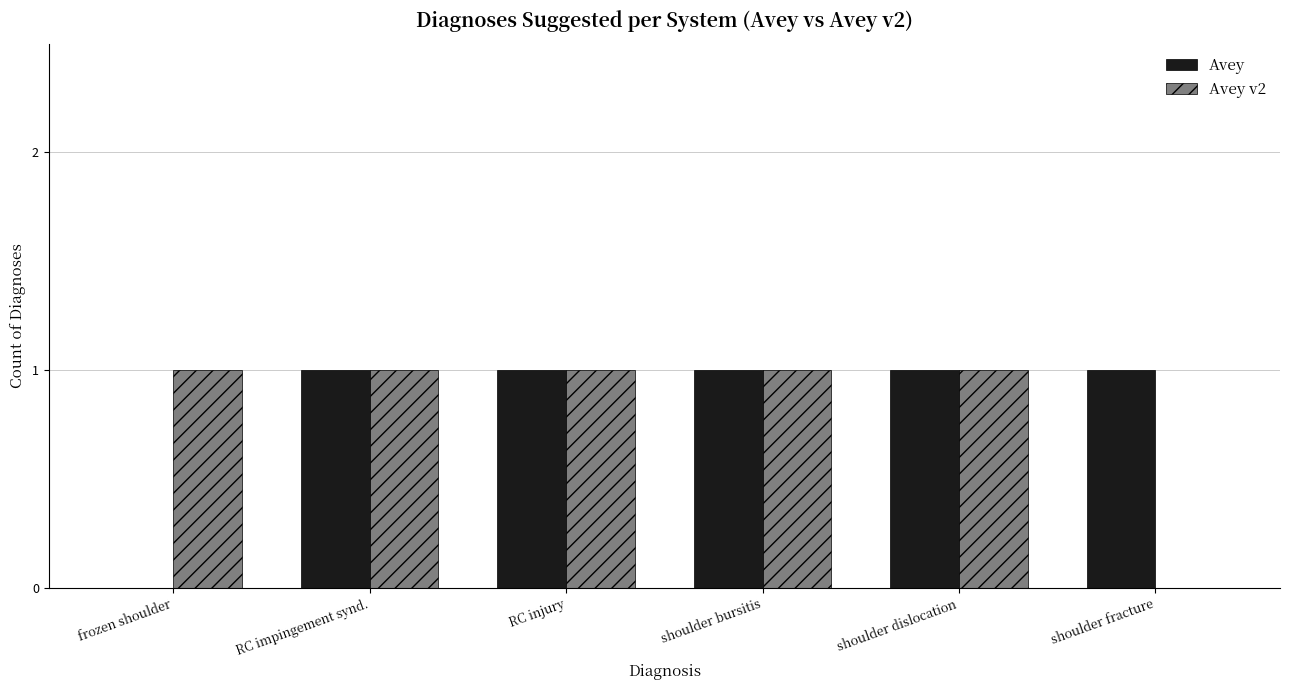

Which series changed the most between RC injury and shoulder fracture?

Avey v2